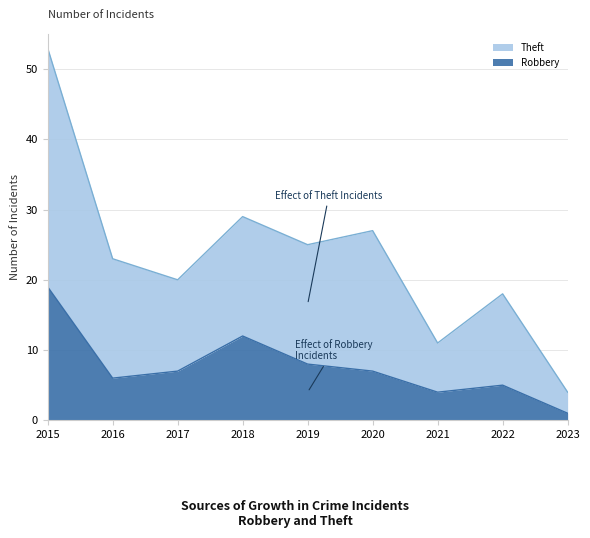

Is it true that Robbery equals 12 at 2018?

True